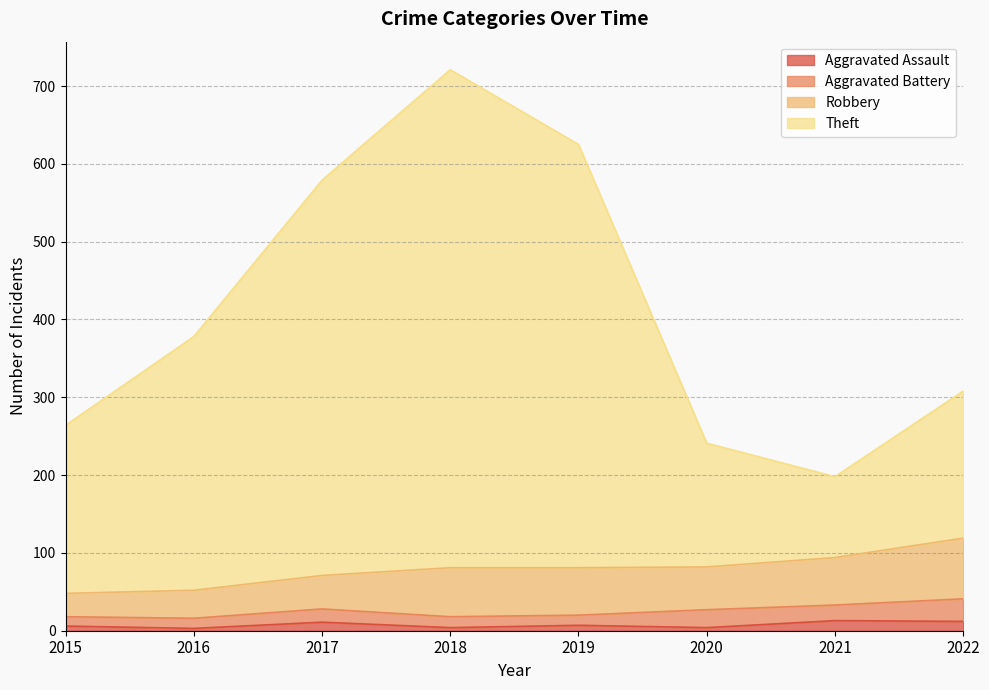

The value of Theft at 2018 is 721. True or false?

True